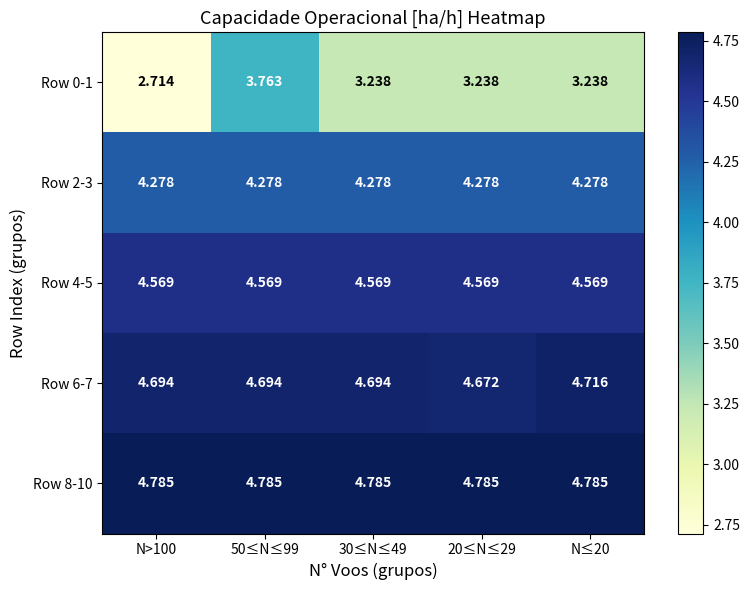

Which series changed the most between N>100 and 20≤N≤29?

Row 0-1